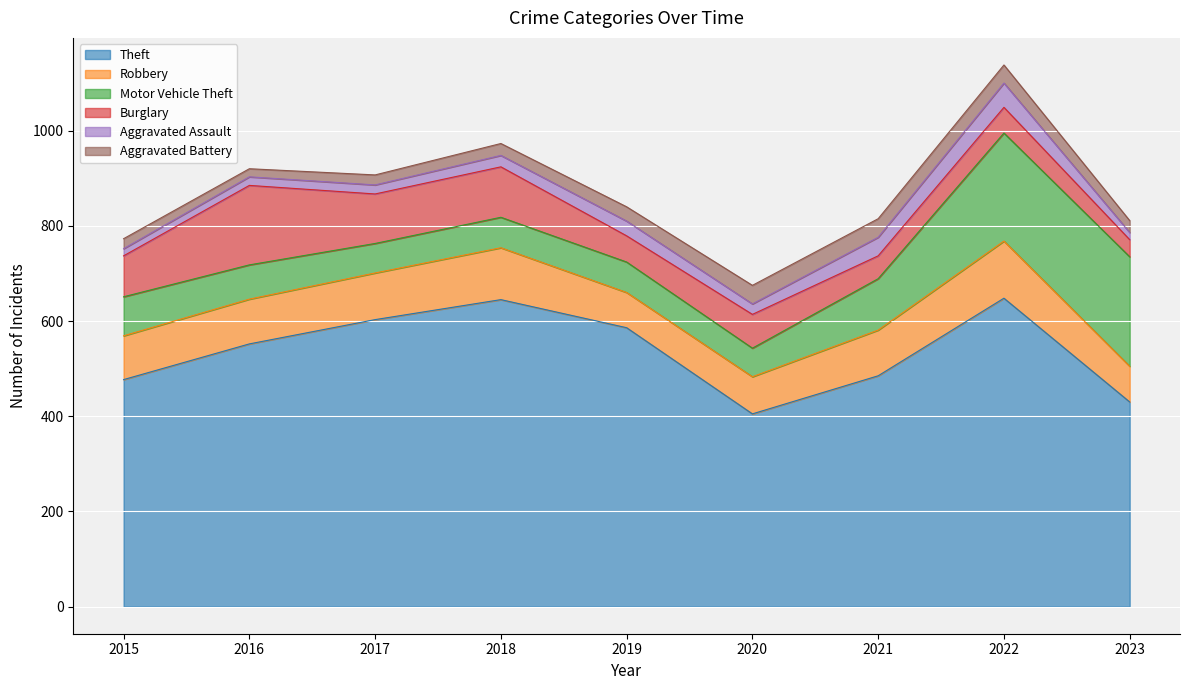

At 2020, list the series in order from smallest to largest.

Aggravated Assault, Aggravated Battery, Motor Vehicle Theft, Burglary, Robbery, Theft